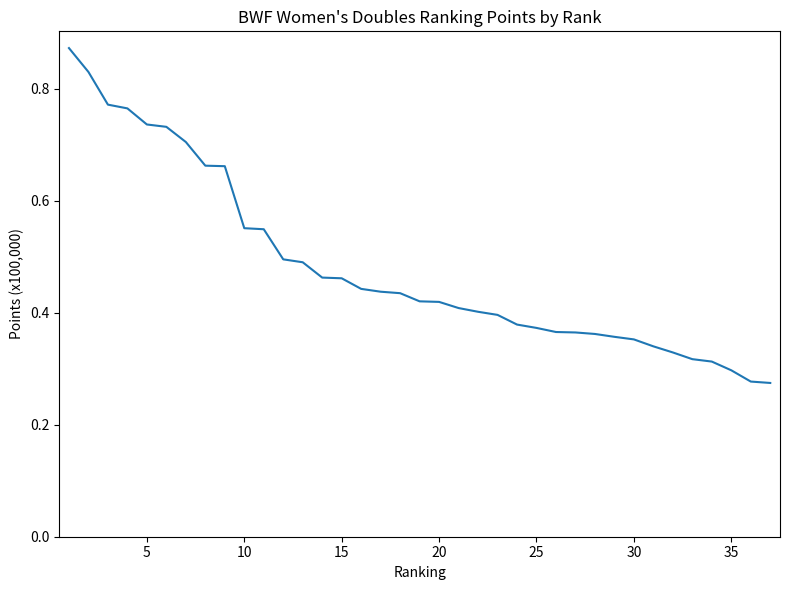

The value at 35 is 0.4. True or false?

False